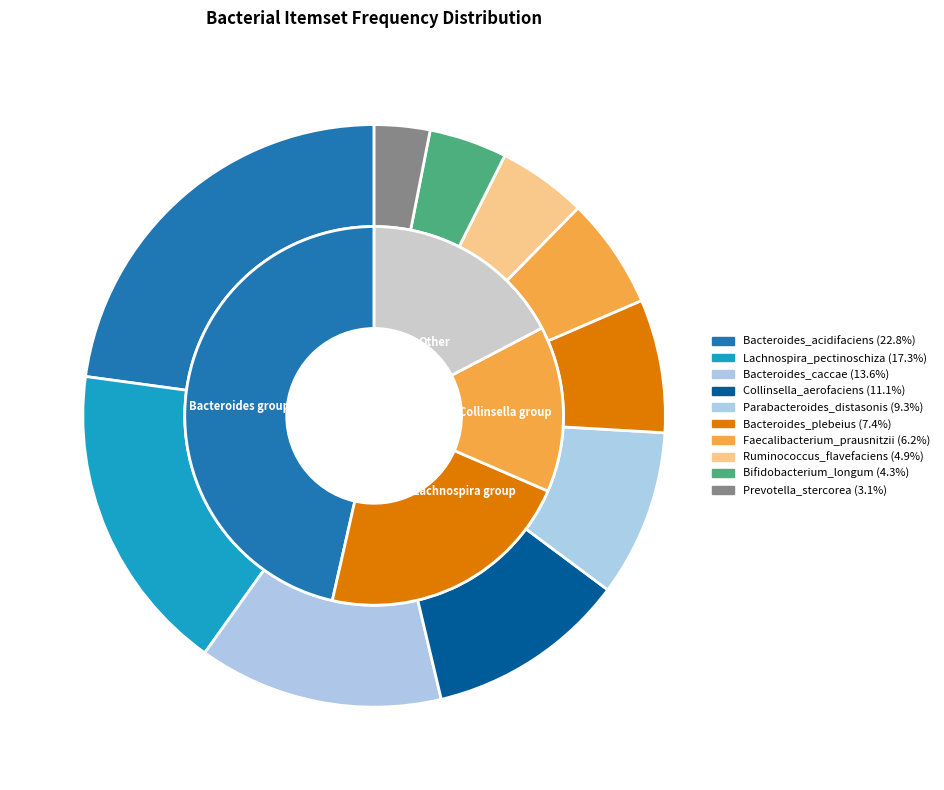

To the nearest percent, what portion does Lachnospira_pectinoschiza represent?

17%